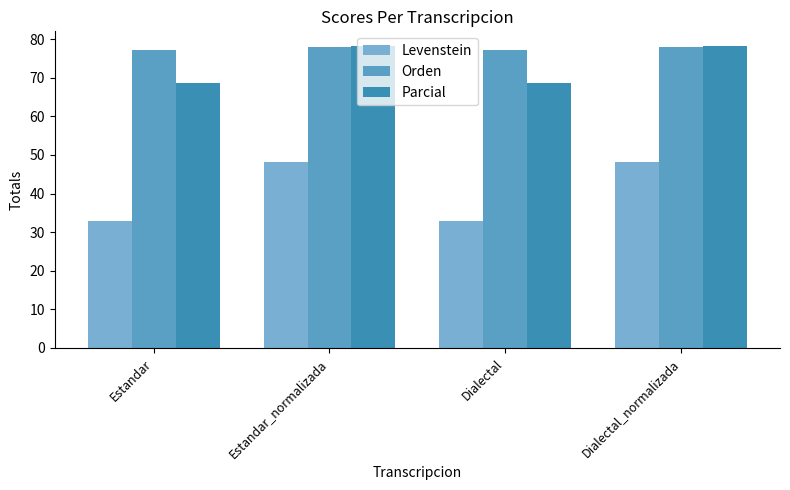

What is the total value across all series at Dialectal?

178.6